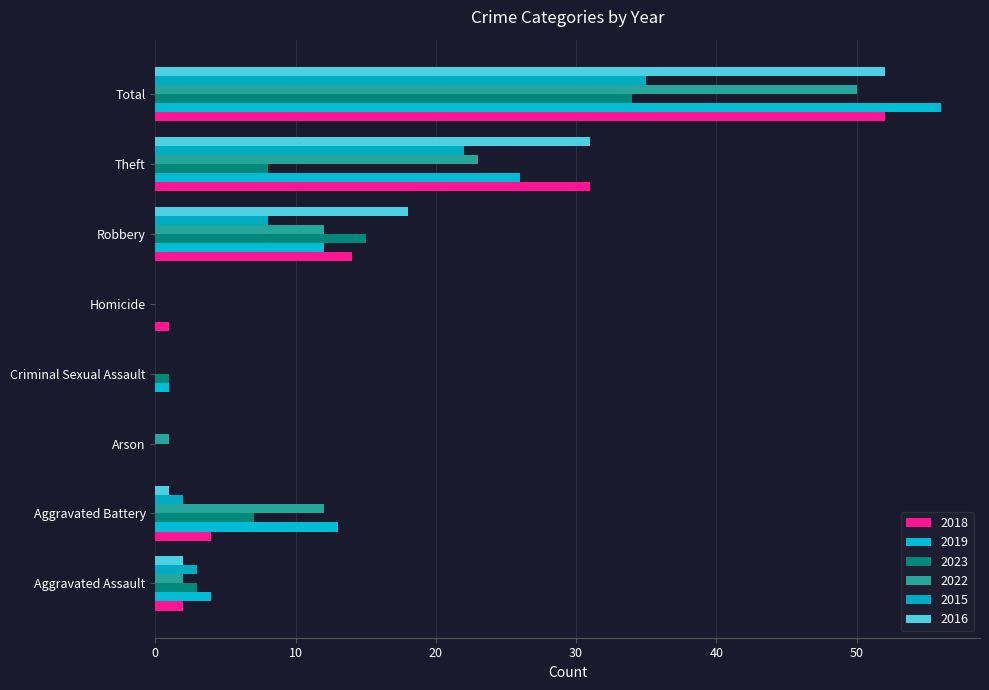

Which series changed the most between Homicide and Robbery?

2016